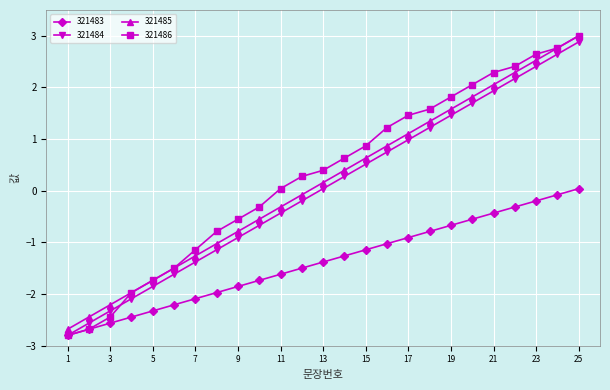

True or false: 321484 has more than 0 points higher than both neighbors.

False